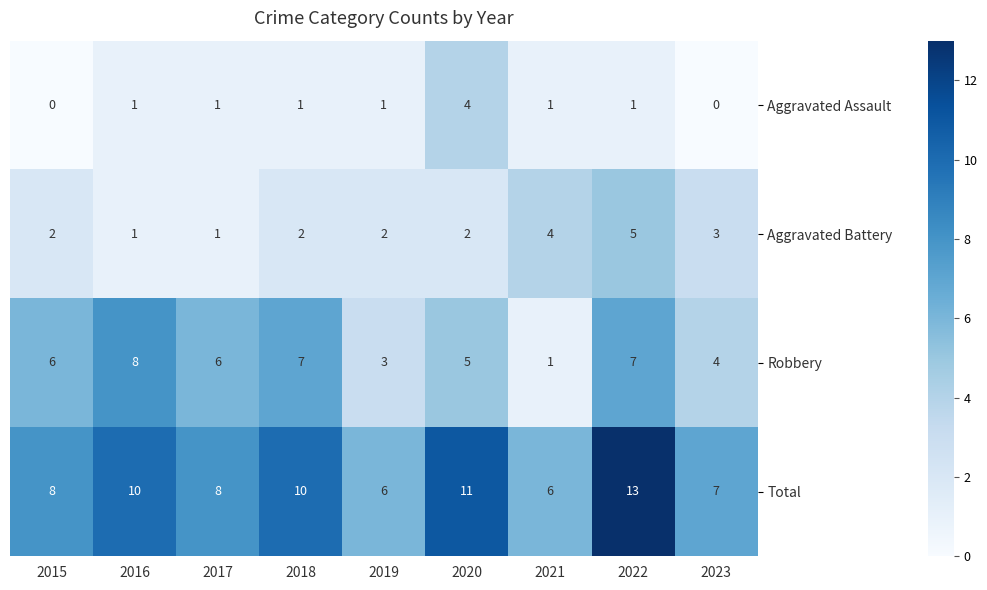

Count the Total values in the range 7 to 10.

5